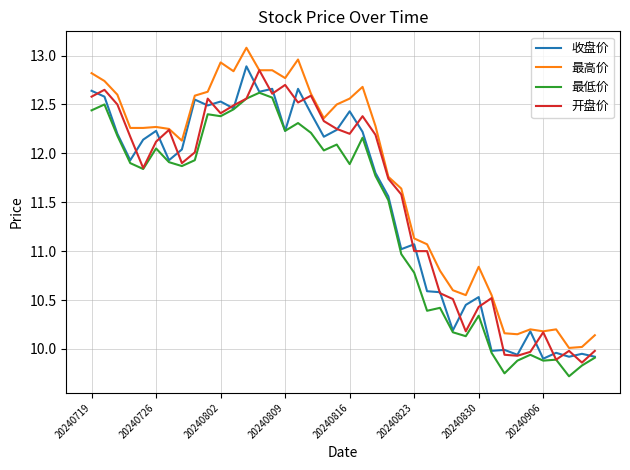

What is the greatest value displayed?

13.1